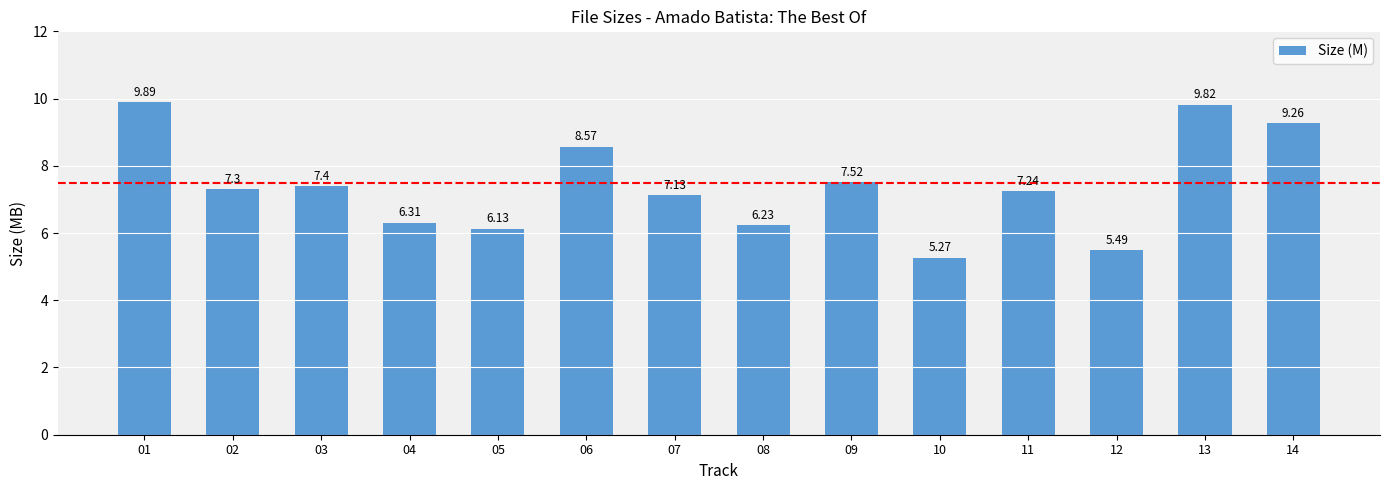

Rank the categories by value from highest to lowest.

01, 13, 14, 06, 09, 03, 02, 11, 07, 04, 08, 05, 12, 10